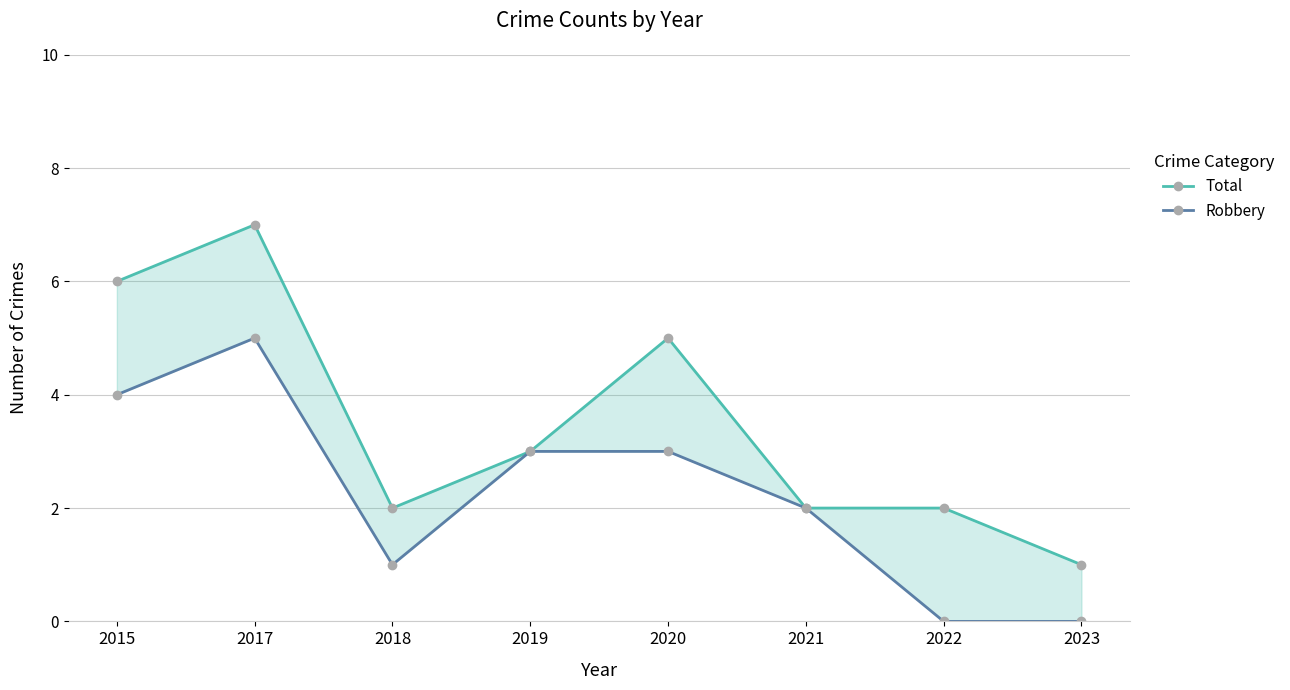

What is the maximum value shown in the chart?

7